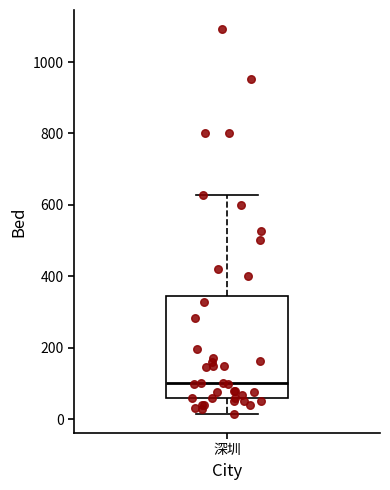

Read this box plot against the y-axis: the position of the median line, the range covered by the box, and the ends of both whiskers. The values are not printed on the chart, so give them approximately, as read against the axis.

median 100, box 60 to 340, whiskers 20 to 620